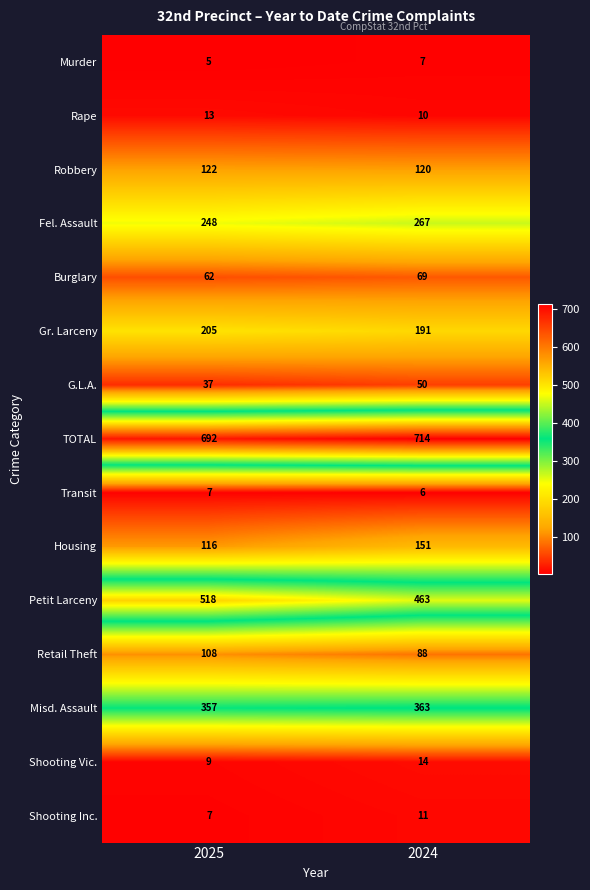

Count the number of data series in this chart.

15